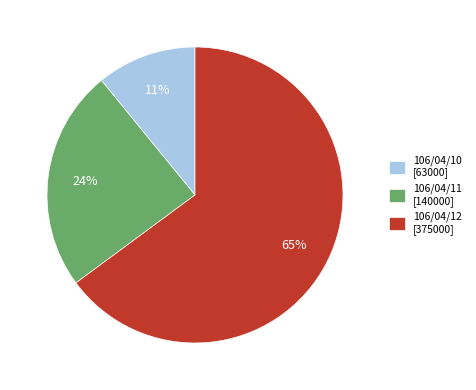

Between 106/04/11 [140000] and 106/04/10 [63000], which is larger?

106/04/11 [140000]